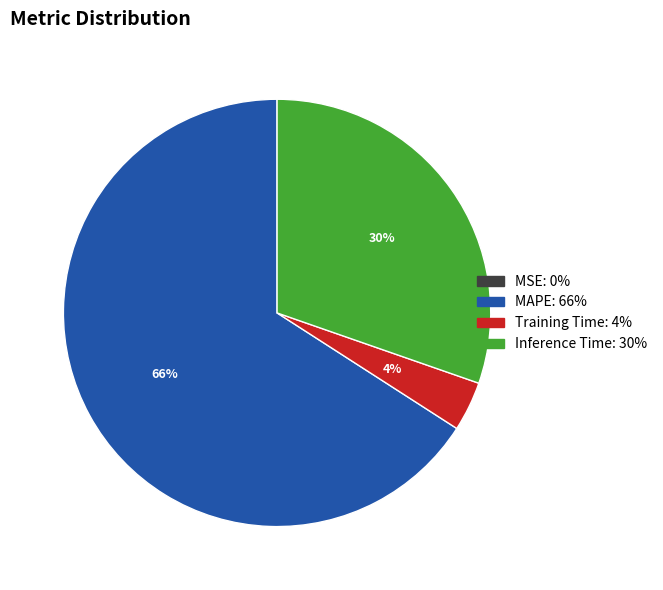

Is the sum of Inference Time and MAPE greater than half?

Yes